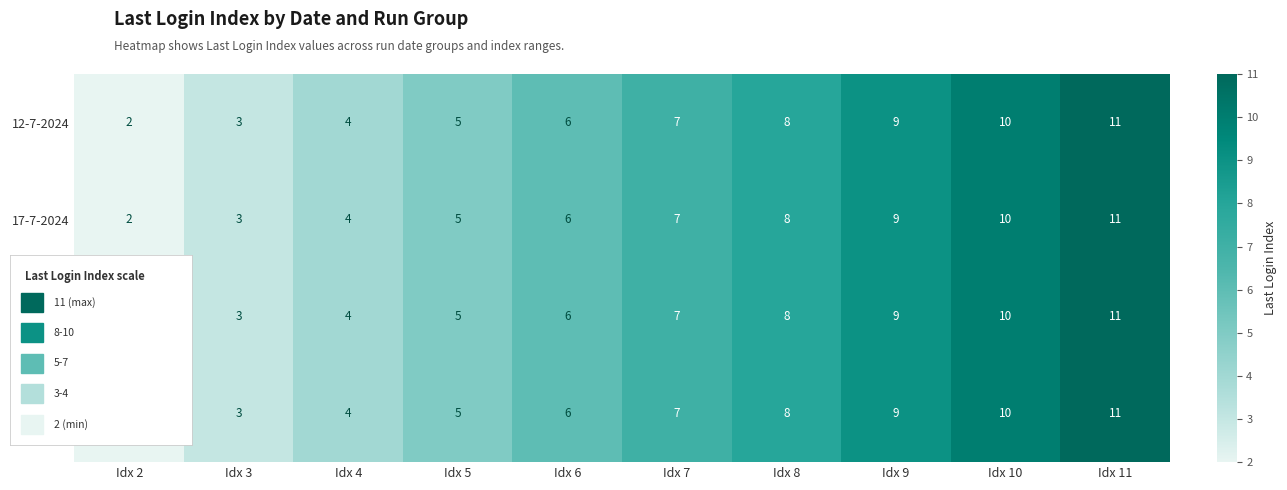

At which label is 17-7-2024 closest to 6?

Idx 6